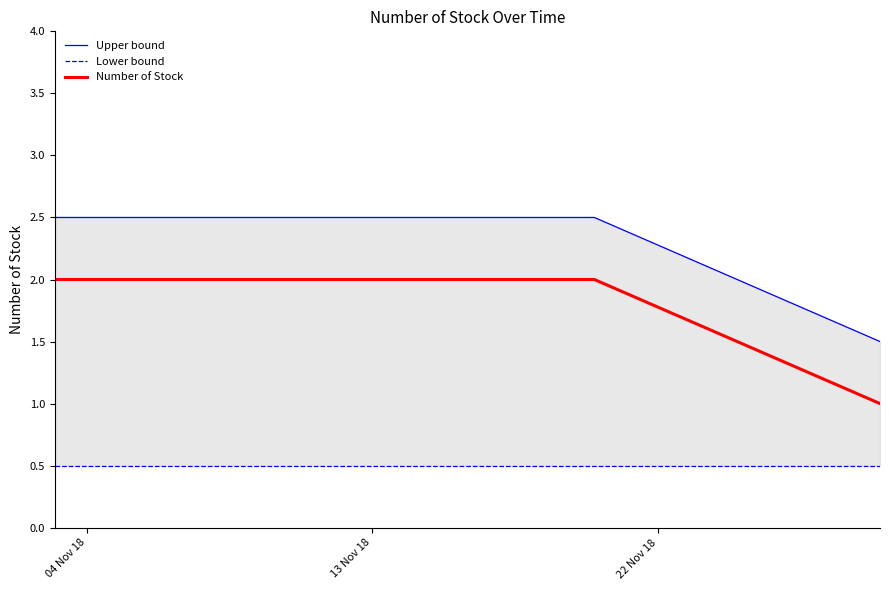

How many values in the Upper bound series exceed 2?

2